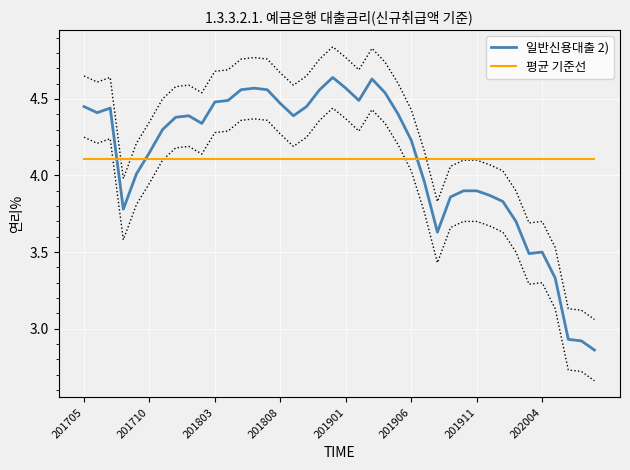

Is the value of 일반신용대출 2) at 201803 greater than the value of 평균 기준선 at 201901?

Yes